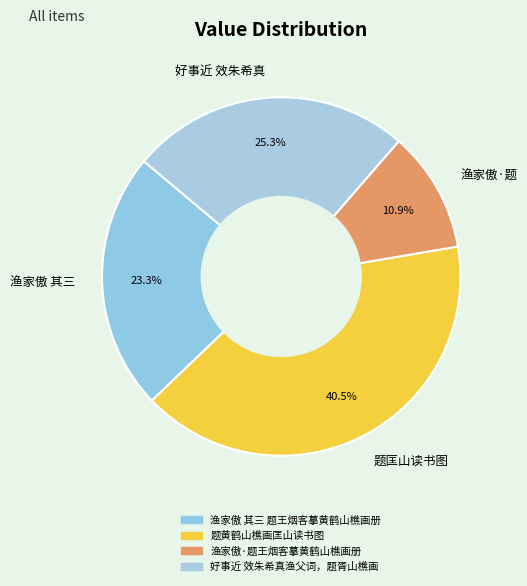

What percentage is NOT represented by 题匡山读书图?

59.5%